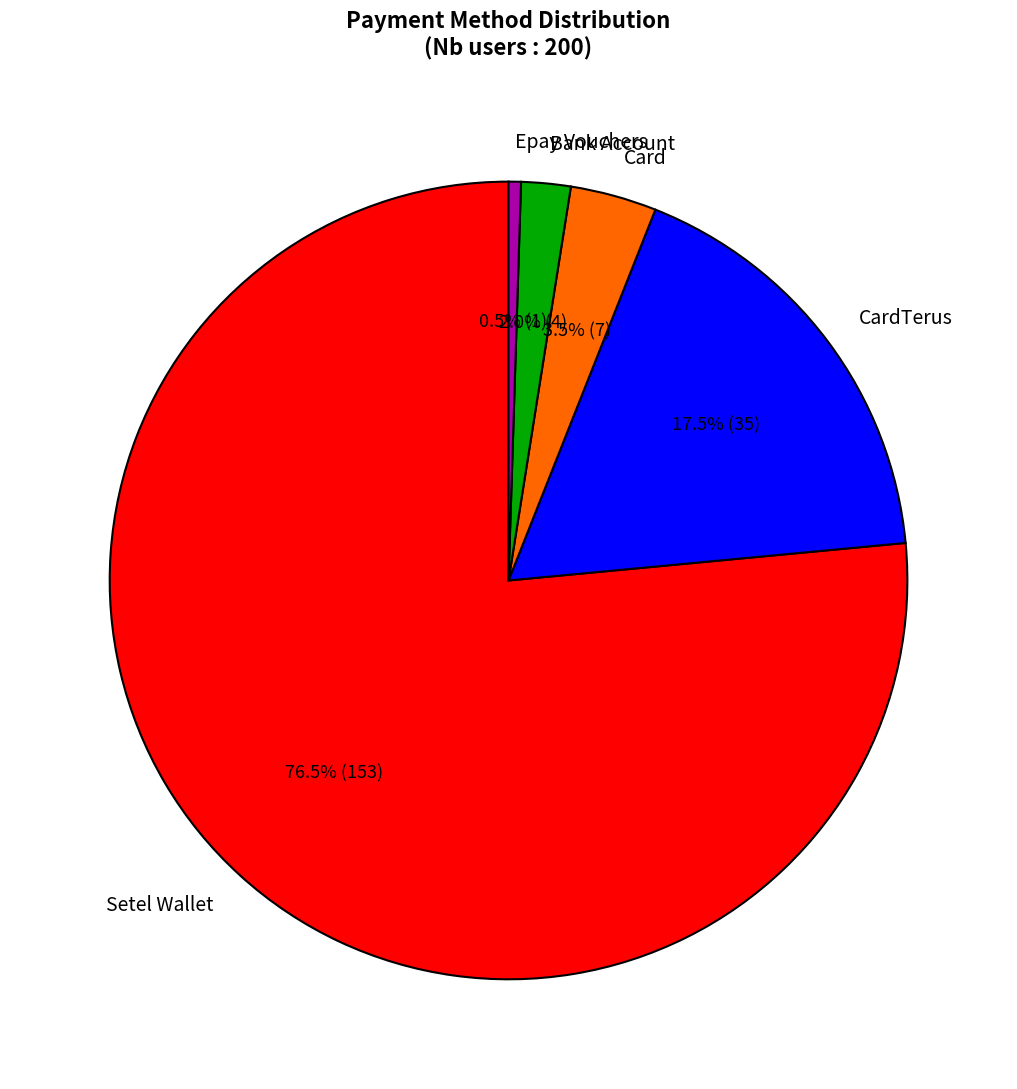

What portion of the pie excludes CardTerus?

82.5%